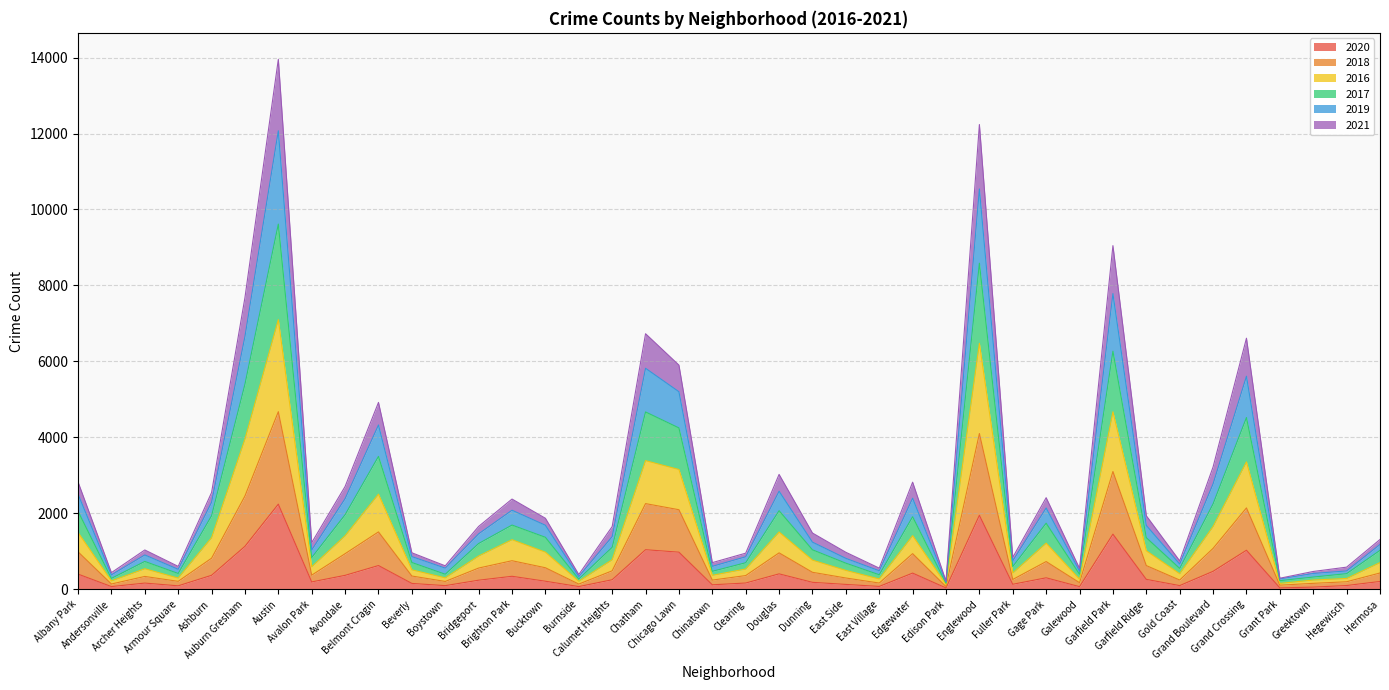

What are all the series names shown in the legend?

2020, 2018, 2016, 2017, 2019, 2021